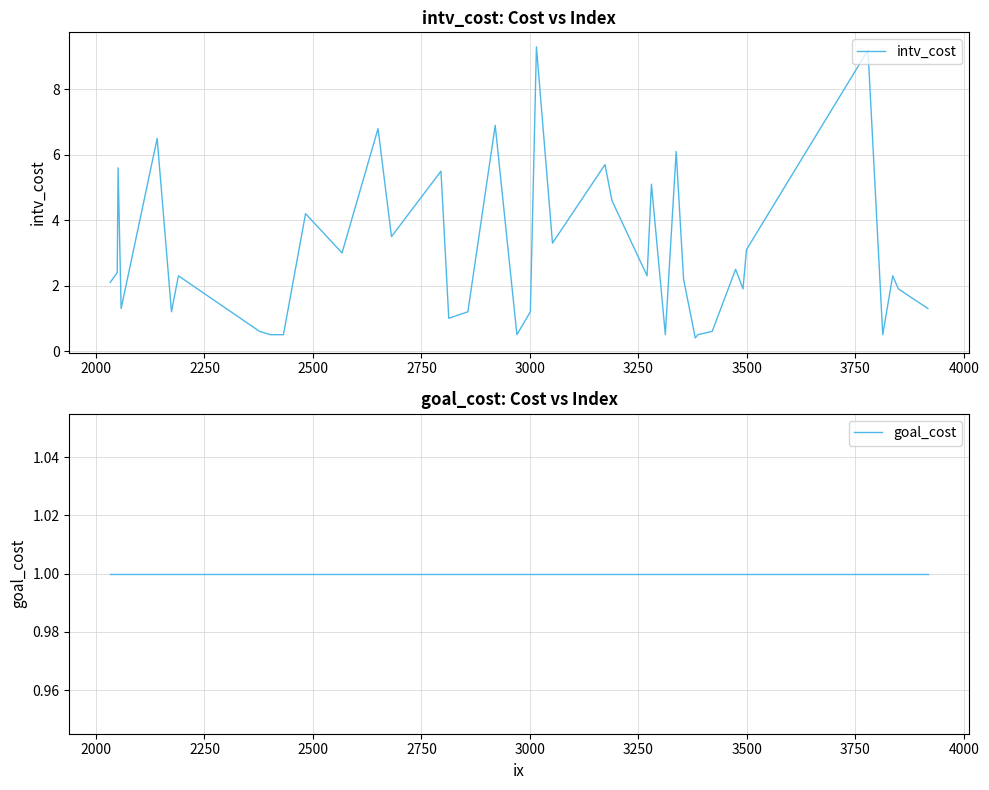

What is the highest value of the intv_cost series?

9.3